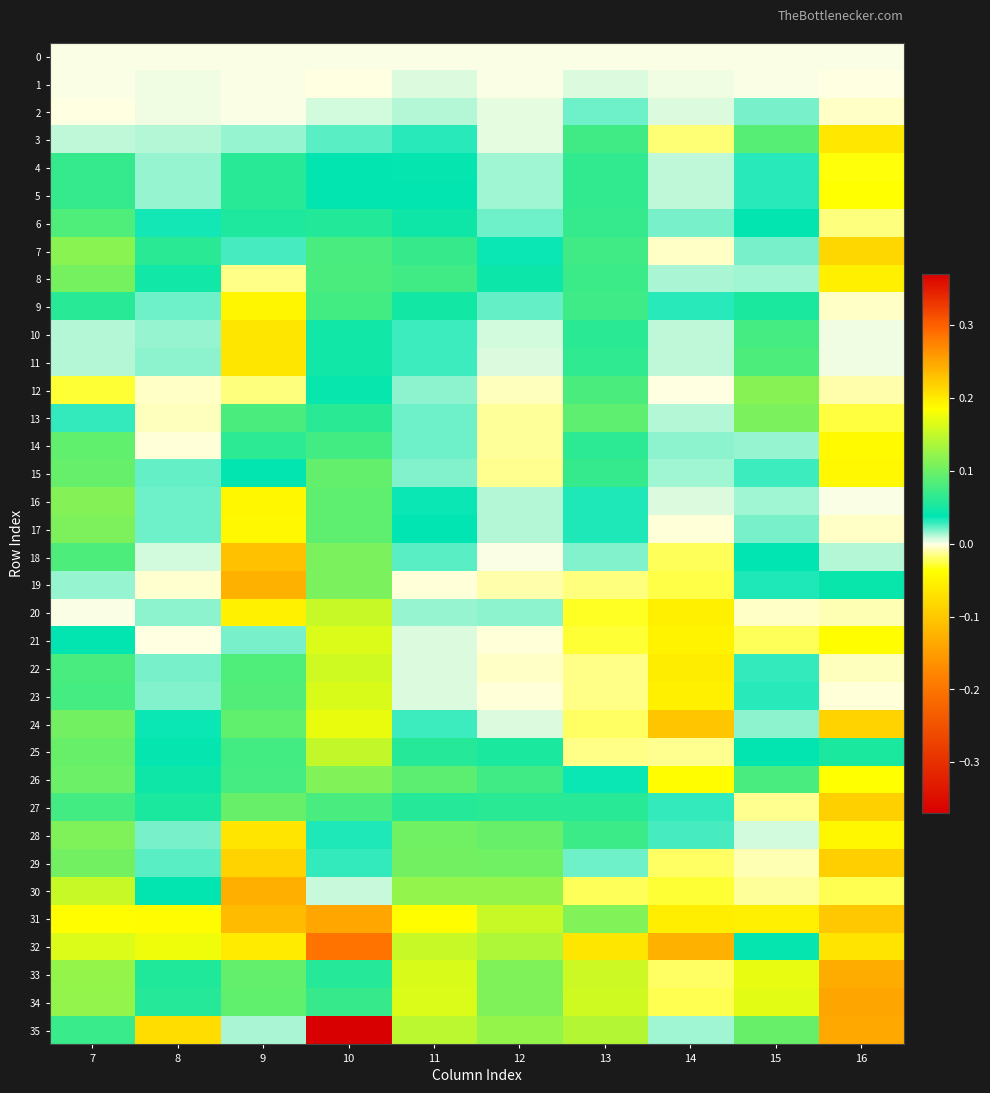

Reading left to right, transcribe all the data shown in this chart.

0: 7=0.0	8=0.0	9=0.0	10=0.0	11=0.0	12=0.0	13=0.0	14=0.0	15=0.0	16=0.0
1: 7=0.0	8=0.0	9=0.0	10=-0.0	11=0.0	12=0.0	13=0.0	14=0.0	15=0.0	16=-0.0
2: 7=-0.0	8=0.0	9=0.0	10=0.0	11=0.0	12=0.0	13=0.0	14=0.0	15=0.0	16=-0.0
3: 7=0.0	8=0.0	9=0.0	10=0.0	11=0.0	12=0.0	13=0.1	14=-0.0	15=0.1	16=-0.1
4: 7=0.1	8=0.0	9=0.1	10=0.0	11=0.0	12=0.0	13=0.1	14=0.0	15=0.0	16=-0.0
5: 7=0.1	8=0.0	9=0.1	10=0.0	11=0.0	12=0.0	13=0.1	14=0.0	15=0.0	16=-0.0
6: 7=0.1	8=0.0	9=0.1	10=0.1	11=0.0	12=0.0	13=0.1	14=0.0	15=0.0	16=-0.0
7: 7=0.1	8=0.1	9=0.0	10=0.1	11=0.1	12=0.0	13=0.1	14=-0.0	15=0.0	16=-0.1
8: 7=0.1	8=0.0	9=-0.0	10=0.1	11=0.1	12=0.0	13=0.1	14=0.0	15=0.0	16=-0.1
9: 7=0.1	8=0.0	9=-0.0	10=0.1	11=0.0	12=0.0	13=0.1	14=0.0	15=0.1	16=-0.0
10: 7=0.0	8=0.0	9=-0.1	10=0.0	11=0.0	12=0.0	13=0.1	14=0.0	15=0.1	16=0.0
11: 7=0.0	8=0.0	9=-0.1	10=0.0	11=0.0	12=0.0	13=0.1	14=0.0	15=0.1	16=0.0
12: 7=-0.0	8=-0.0	9=-0.0	10=0.0	11=0.0	12=-0.0	13=0.1	14=-0.0	15=0.1	16=-0.0
13: 7=0.0	8=-0.0	9=0.1	10=0.1	11=0.0	12=-0.0	13=0.1	14=0.0	15=0.1	16=-0.0
14: 7=0.1	8=-0.0	9=0.1	10=0.1	11=0.0	12=-0.0	13=0.1	14=0.0	15=0.0	16=-0.0
15: 7=0.1	8=0.0	9=0.0	10=0.1	11=0.0	12=-0.0	13=0.1	14=0.0	15=0.0	16=-0.0
16: 7=0.1	8=0.0	9=-0.0	10=0.1	11=0.0	12=0.0	13=0.0	14=0.0	15=0.0	16=0.0
17: 7=0.1	8=0.0	9=-0.0	10=0.1	11=0.0	12=0.0	13=0.0	14=-0.0	15=0.0	16=-0.0
18: 7=0.1	8=0.0	9=-0.1	10=0.1	11=0.0	12=0.0	13=0.0	14=-0.0	15=0.0	16=0.0
19: 7=0.0	8=-0.0	9=-0.1	10=0.1	11=-0.0	12=-0.0	13=-0.0	14=-0.0	15=0.0	16=0.0
20: 7=0.0	8=0.0	9=-0.1	10=0.2	11=0.0	12=0.0	13=-0.0	14=-0.1	15=-0.0	16=-0.0
21: 7=0.0	8=-0.0	9=0.0	10=0.2	11=0.0	12=-0.0	13=-0.0	14=-0.0	15=-0.0	16=-0.0
22: 7=0.1	8=0.0	9=0.1	10=0.2	11=0.0	12=-0.0	13=-0.0	14=-0.1	15=0.0	16=-0.0
23: 7=0.1	8=0.0	9=0.1	10=0.2	11=0.0	12=-0.0	13=-0.0	14=-0.1	15=0.0	16=-0.0
24: 7=0.1	8=0.0	9=0.1	10=0.2	11=0.0	12=0.0	13=-0.0	14=-0.1	15=0.0	16=-0.1
25: 7=0.1	8=0.0	9=0.1	10=0.1	11=0.1	12=0.1	13=-0.0	14=-0.0	15=0.0	16=0.1
26: 7=0.1	8=0.0	9=0.1	10=0.1	11=0.1	12=0.1	13=0.0	14=-0.0	15=0.1	16=-0.0
27: 7=0.1	8=0.1	9=0.1	10=0.1	11=0.1	12=0.1	13=0.1	14=0.0	15=-0.0	16=-0.1
28: 7=0.1	8=0.0	9=0.2	10=0.0	11=0.1	12=0.1	13=0.1	14=0.0	15=0.0	16=-0.0
29: 7=0.1	8=0.0	9=0.2	10=0.0	11=0.1	12=0.1	13=0.0	14=-0.0	15=-0.0	16=-0.1
30: 7=0.2	8=0.0	9=0.2	10=0.0	11=0.1	12=0.1	13=-0.0	14=-0.0	15=-0.0	16=-0.0
31: 7=0.2	8=0.2	9=0.2	10=0.2	11=0.2	12=0.2	13=0.1	14=-0.1	15=0.2	16=-0.1
32: 7=0.2	8=0.2	9=0.2	10=0.3	11=0.2	12=0.1	13=-0.1	14=-0.1	15=0.0	16=-0.1
33: 7=0.1	8=0.1	9=0.1	10=0.1	11=0.2	12=0.1	13=0.2	14=-0.0	15=0.2	16=-0.1
34: 7=0.1	8=0.1	9=0.1	10=0.1	11=0.2	12=0.1	13=0.2	14=-0.0	15=0.2	16=-0.1
35: 7=0.1	8=0.2	9=0.0	10=0.4	11=0.1	12=0.1	13=0.1	14=0.0	15=0.1	16=-0.1